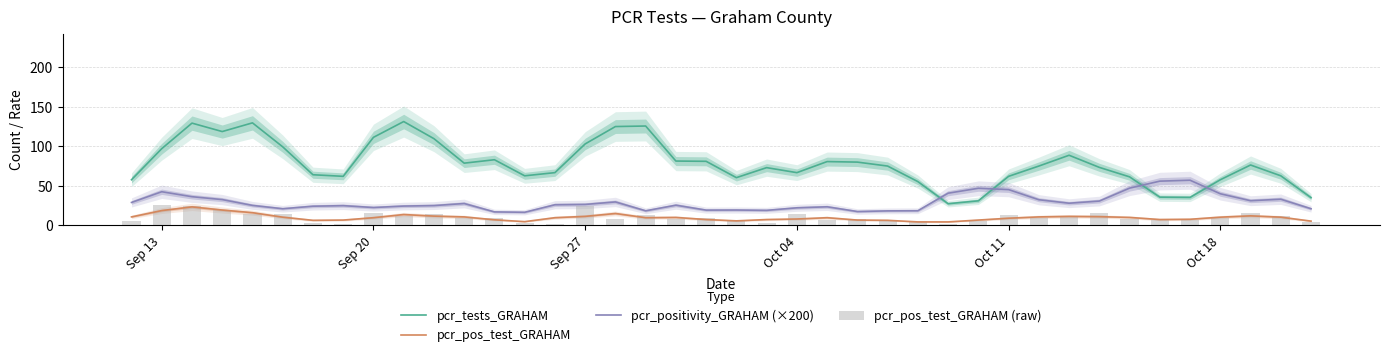

True or false: pcr_pos_test_GRAHAM and pcr_tests_GRAHAM intersect in this chart.

False